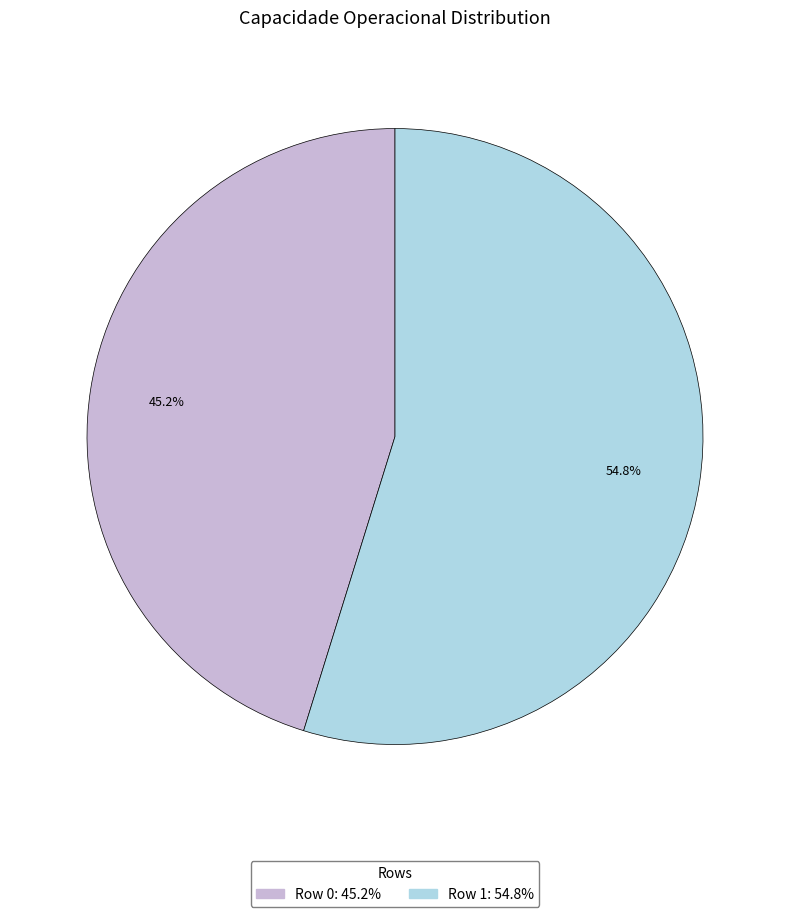

What percentage do Row 1 and Row 0 together represent?

100.0%